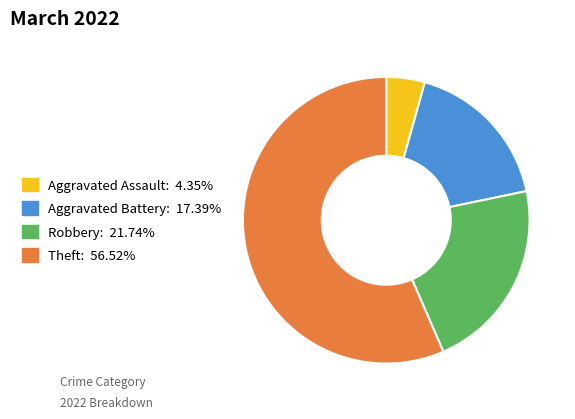

Does any single category account for the majority?

Yes